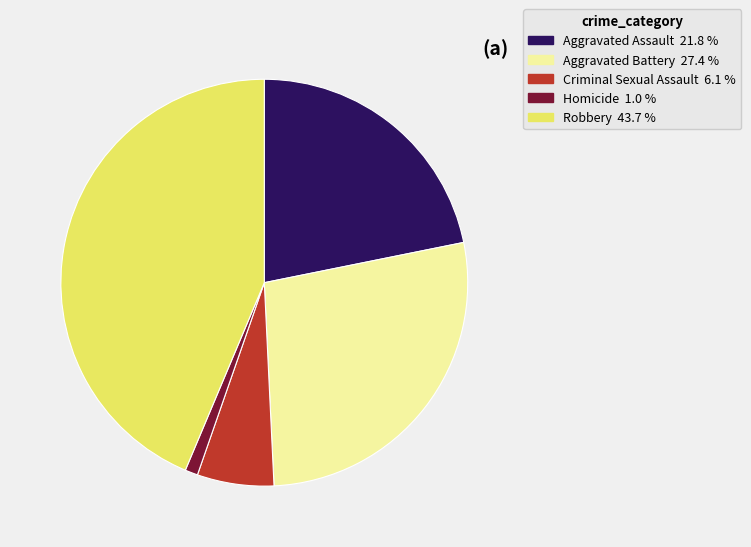

Is there a majority slice in this chart?

No